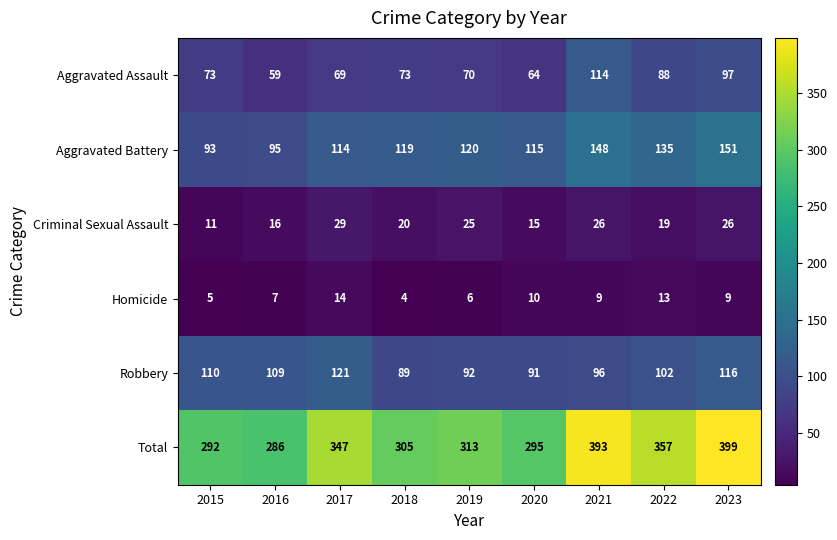

Which category has the lowest value in the Criminal Sexual Assault series?

2015